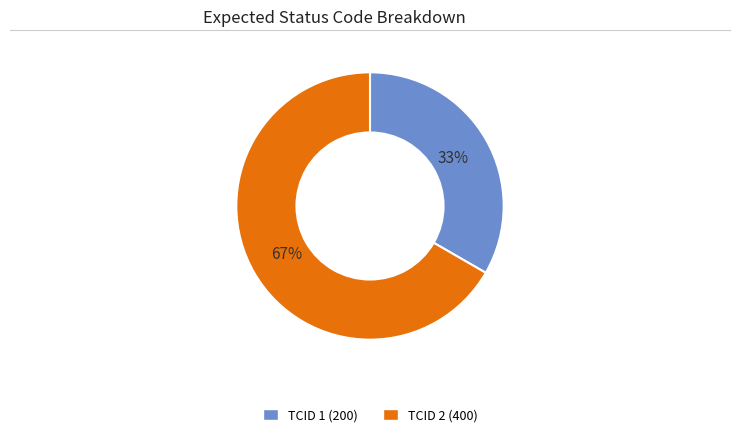

How many slices are in this pie chart?

2